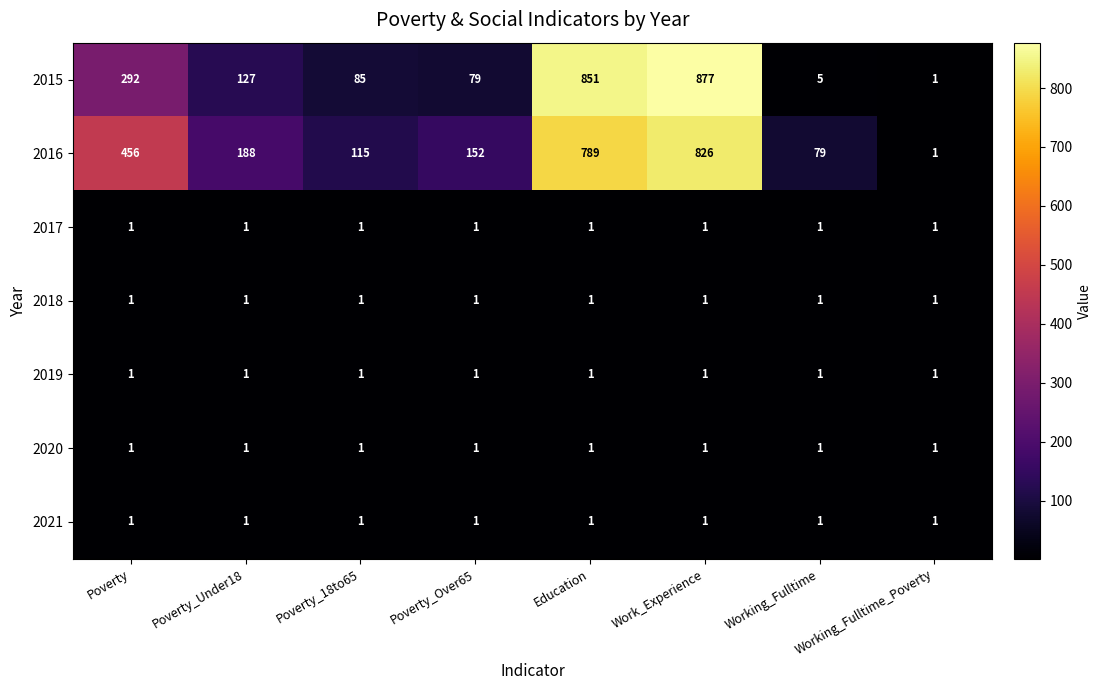

True or false: 2020 has a value of 1 at Work_Experience.

True